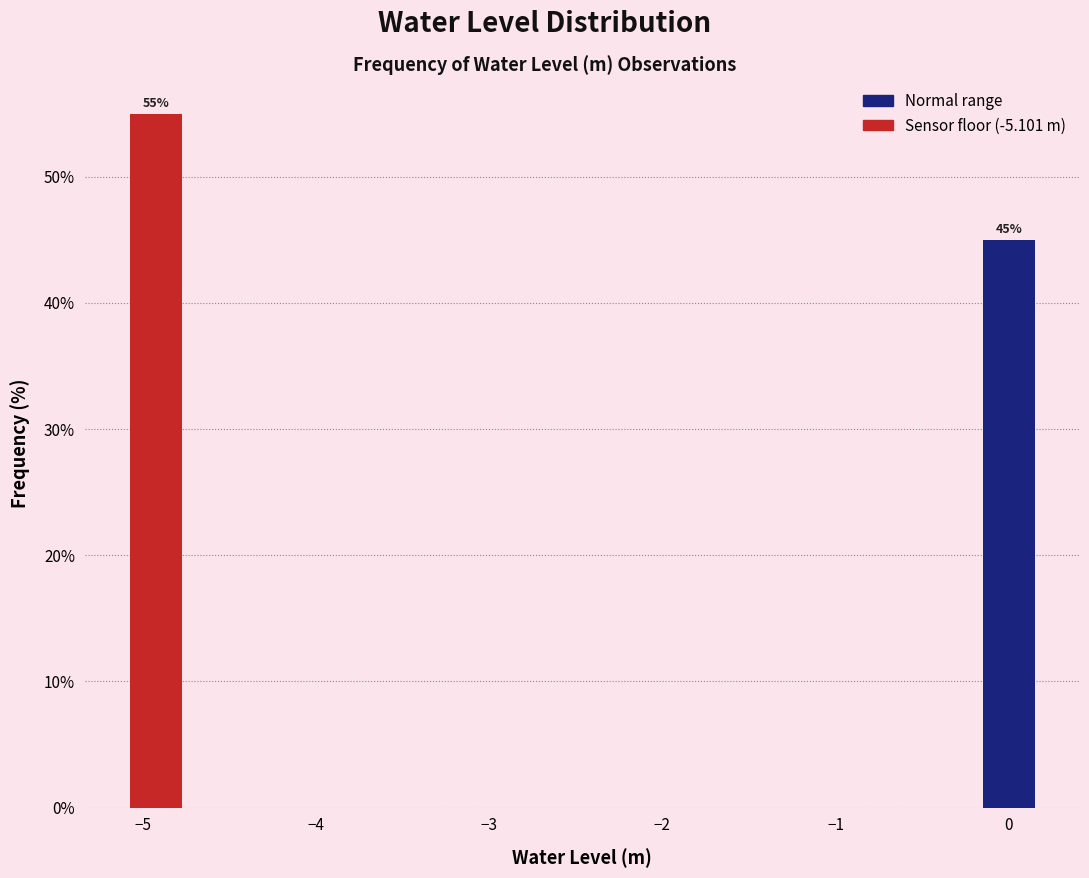

Read against the x-axis, roughly where is the centre of the tallest bar?

-4.9